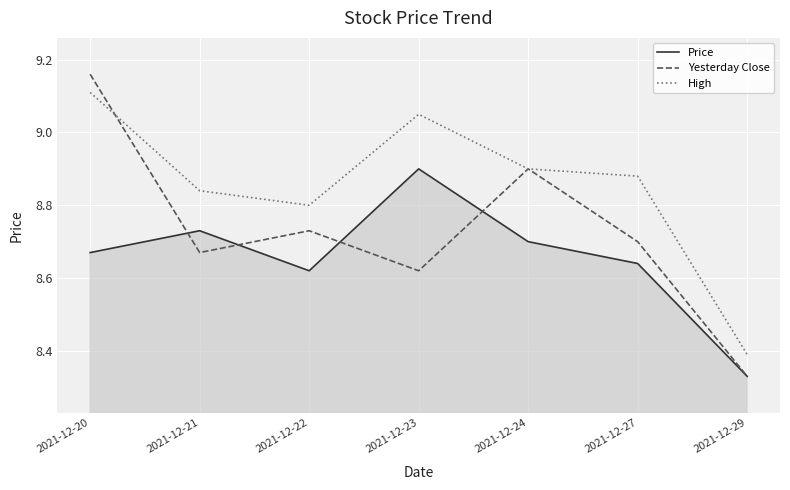

Where is Yesterday Close nearest to the value 8?

2021-12-29